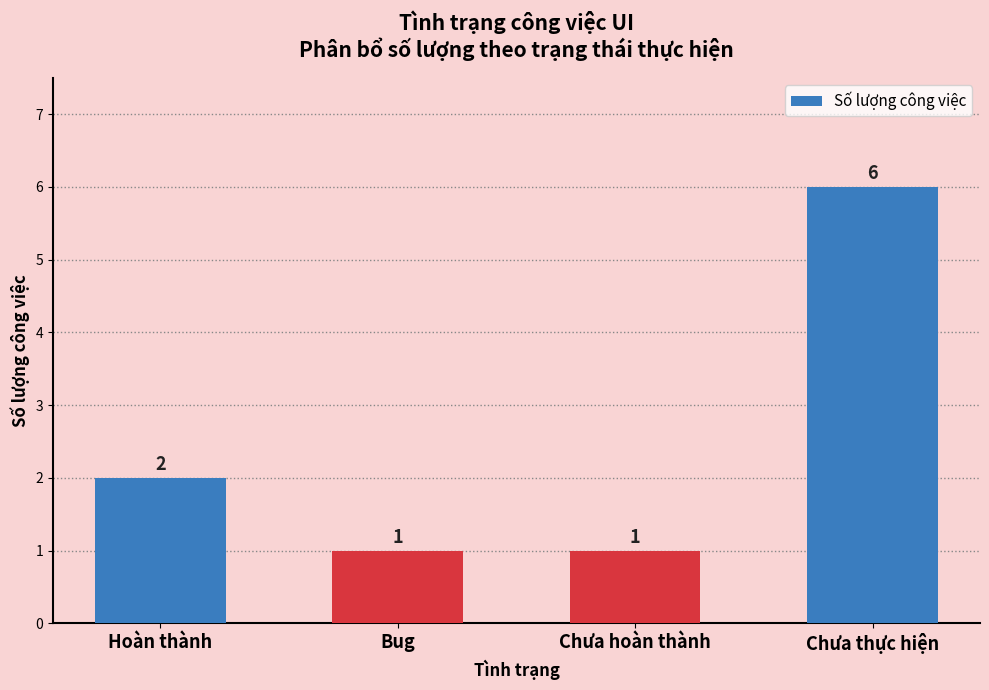

How many distinct data groups are displayed?

1